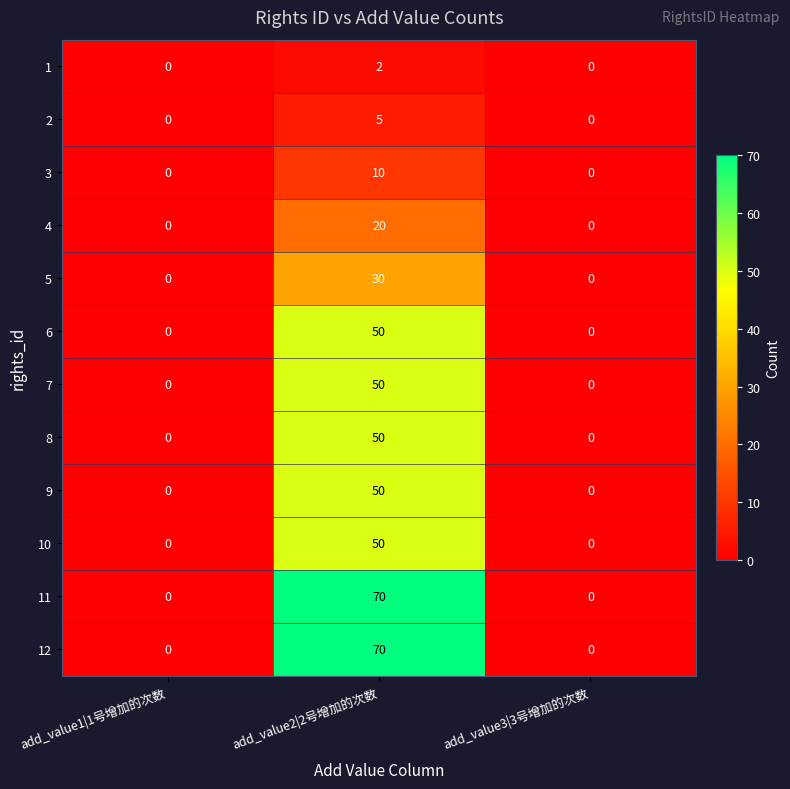

How many distinct data groups are displayed?

12